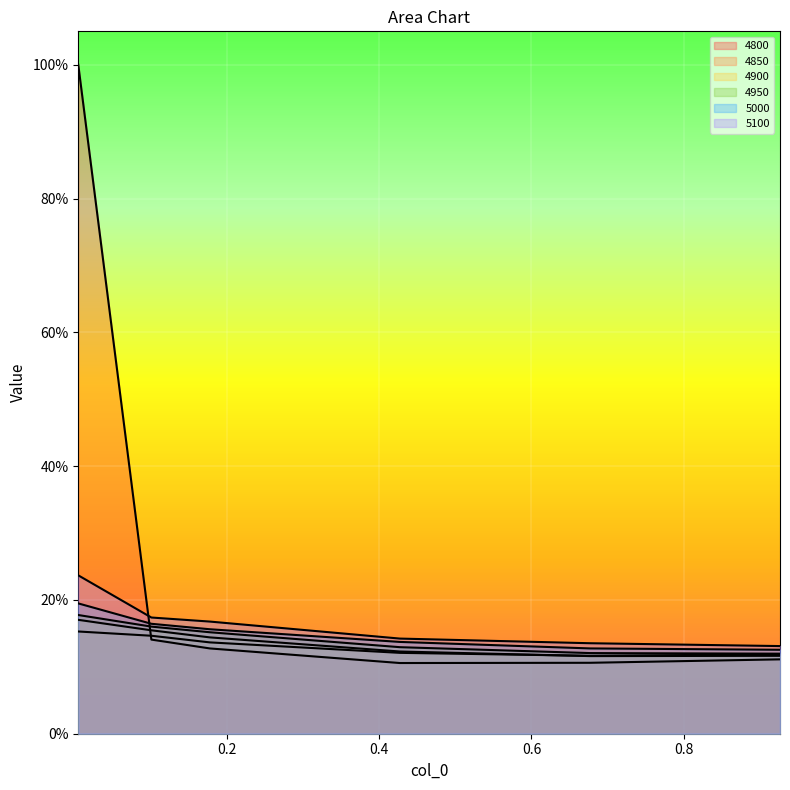

The value of 4850 at 0.1780821917808219 is 0.1. True or false?

True